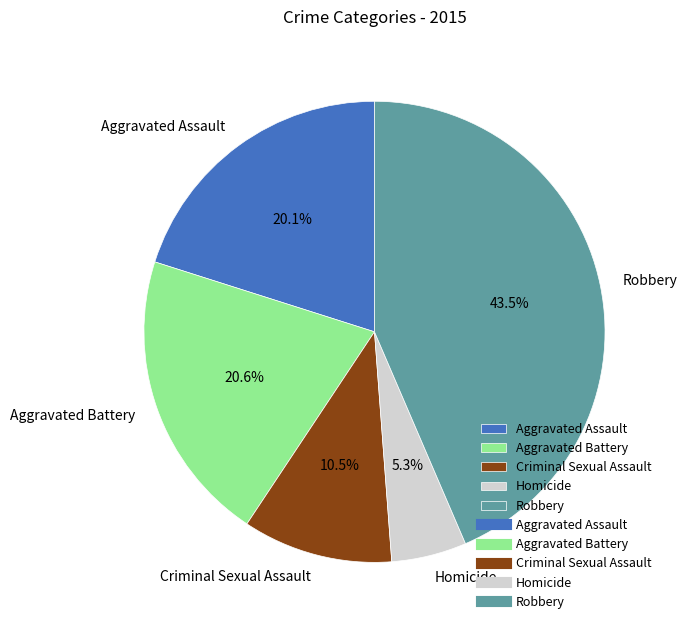

To the nearest percent, what portion does Aggravated Assault represent?

20%